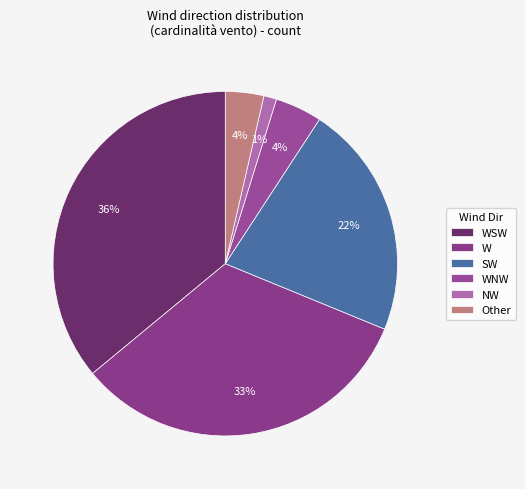

To the nearest percent, what percentage of the pie is W?

33%